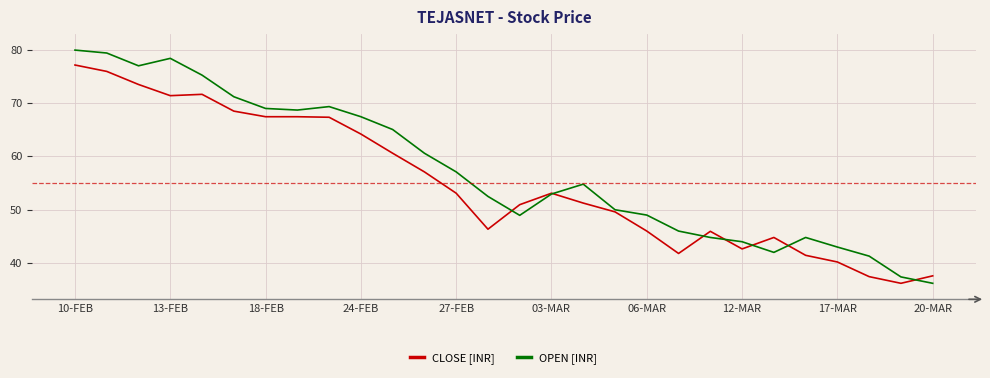

What is the greatest value displayed?

80.0